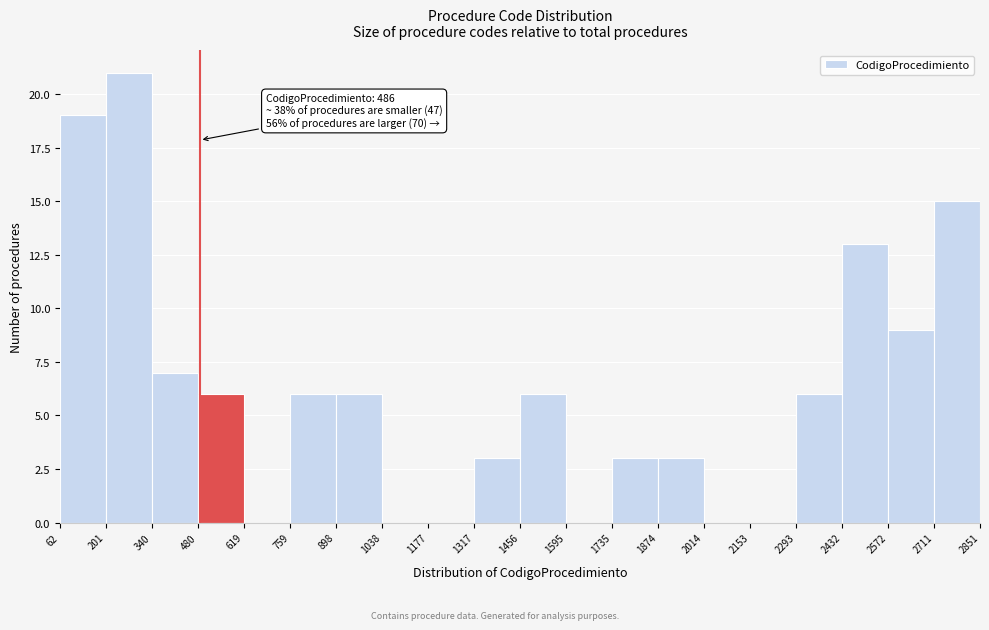

Over which range of the x-axis is the bar tallest?

201 to 340